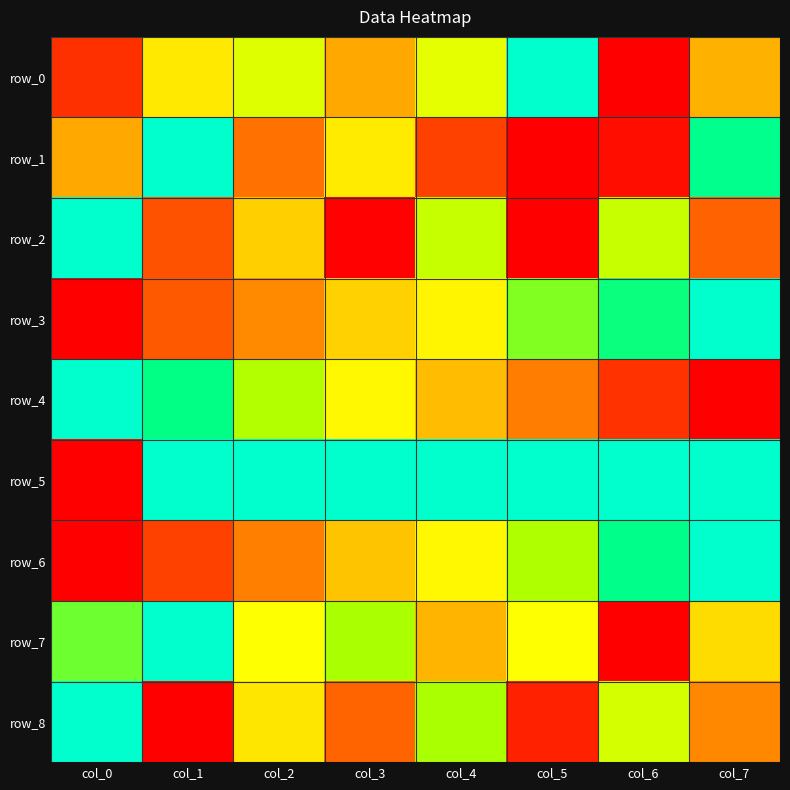

Reading left to right, list all the values displayed in this chart.

row_0: col_0=0.1	col_1=0.5	col_2=0.6	col_3=0.4	col_4=0.6	col_5=1.0	col_6=0.0	col_7=0.4
row_1: col_0=0.4	col_1=1.0	col_2=0.2	col_3=0.5	col_4=0.1	col_5=0.0	col_6=0.0	col_7=0.9
row_2: col_0=1.0	col_1=0.2	col_2=0.4	col_3=0.0	col_4=0.7	col_5=0.0	col_6=0.7	col_7=0.2
row_3: col_0=0.0	col_1=0.2	col_2=0.3	col_3=0.4	col_4=0.5	col_5=0.7	col_6=0.8	col_7=1.0
row_4: col_0=1.0	col_1=0.9	col_2=0.7	col_3=0.6	col_4=0.4	col_5=0.3	col_6=0.1	col_7=0.0
row_5: col_0=0.0	col_1=1.0	col_2=1.0	col_3=1.0	col_4=1.0	col_5=1.0	col_6=1.0	col_7=1.0
row_6: col_0=0.0	col_1=0.1	col_2=0.3	col_3=0.4	col_4=0.6	col_5=0.7	col_6=0.9	col_7=1.0
row_7: col_0=0.8	col_1=1.0	col_2=0.6	col_3=0.7	col_4=0.4	col_5=0.6	col_6=0.0	col_7=0.5
row_8: col_0=1.0	col_1=0.0	col_2=0.5	col_3=0.2	col_4=0.7	col_5=0.1	col_6=0.6	col_7=0.3